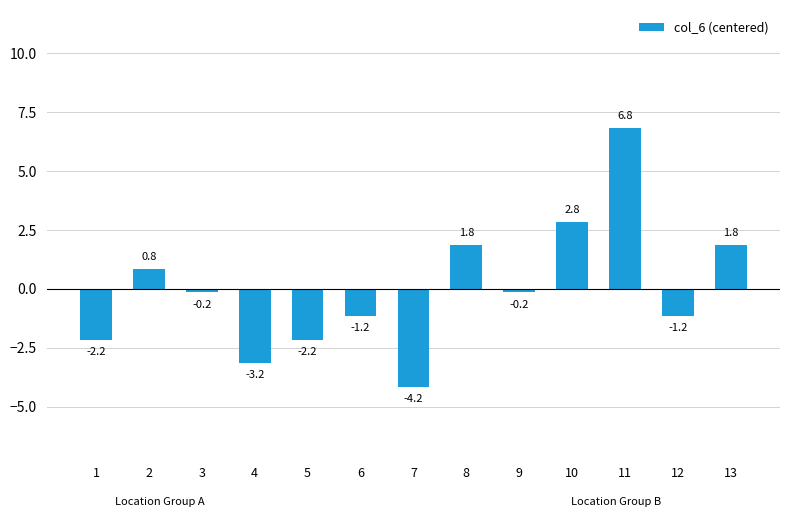

Is it true that the value at 5 is -3.1?

False